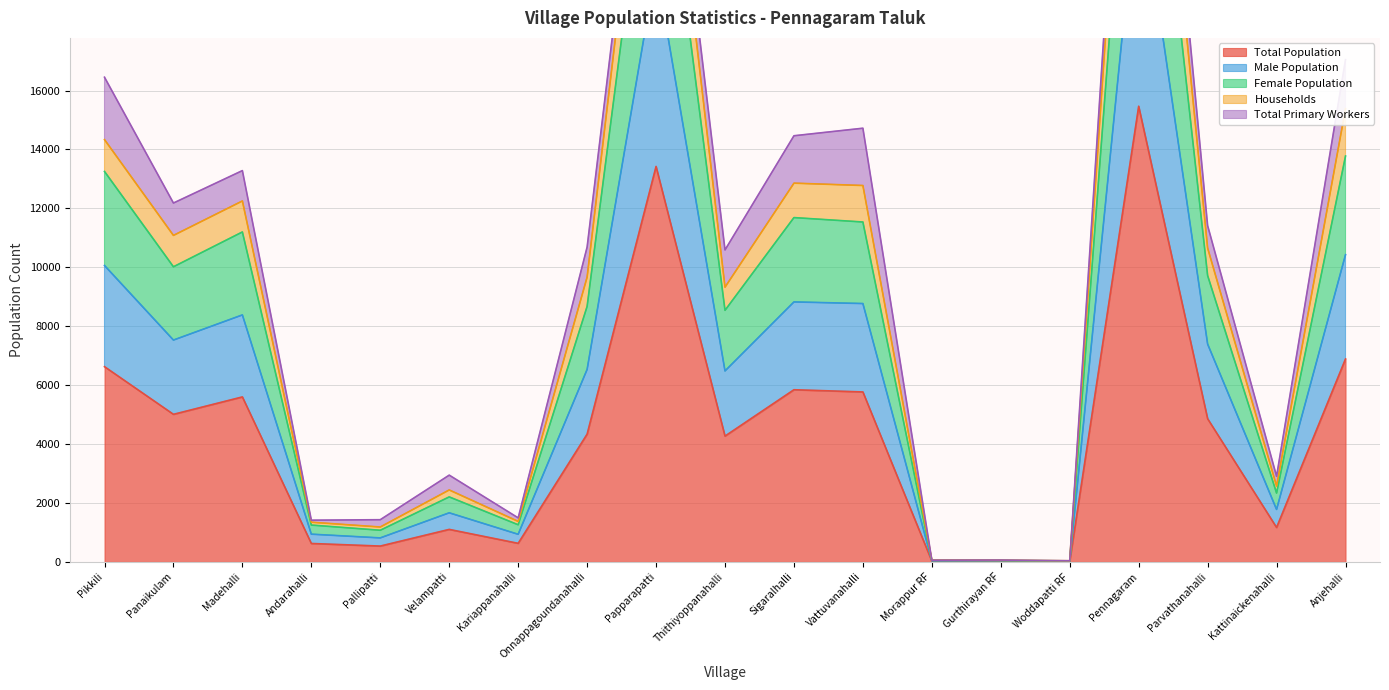

What position from the left is Andarahalli?

4